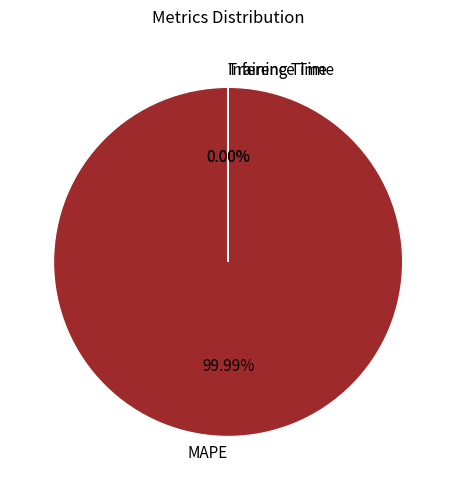

What is the total percentage of MAPE and Inference Time?

100.0%